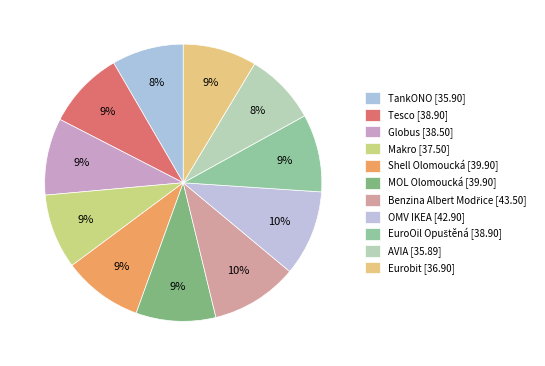

What is the largest slice in the pie chart?

Benzina Albert Modřice